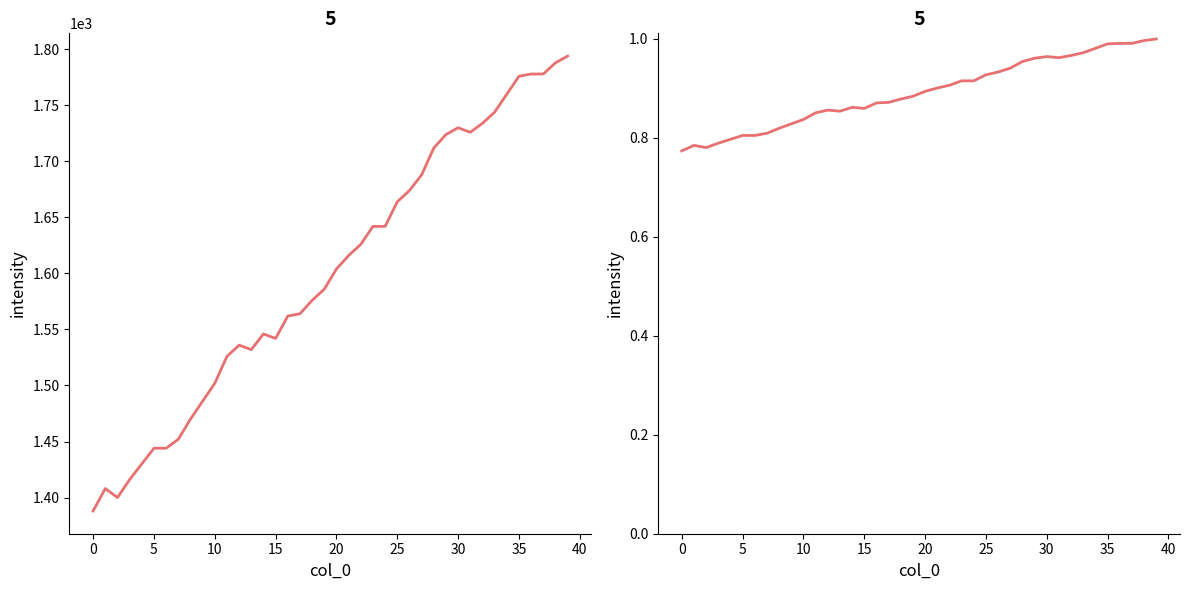

What is the spread (max minus min) of values at 11?

1525.1